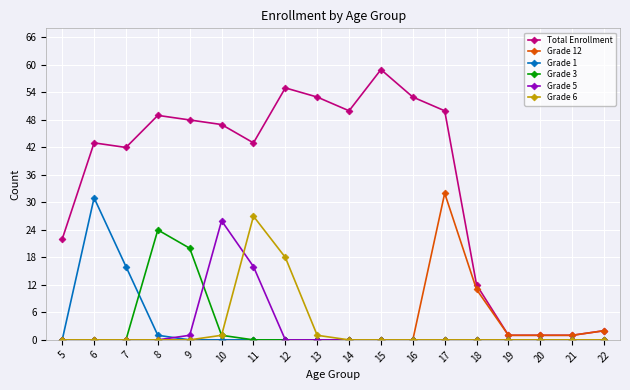

Which series changed the most between 17 and 21?

Total Enrollment